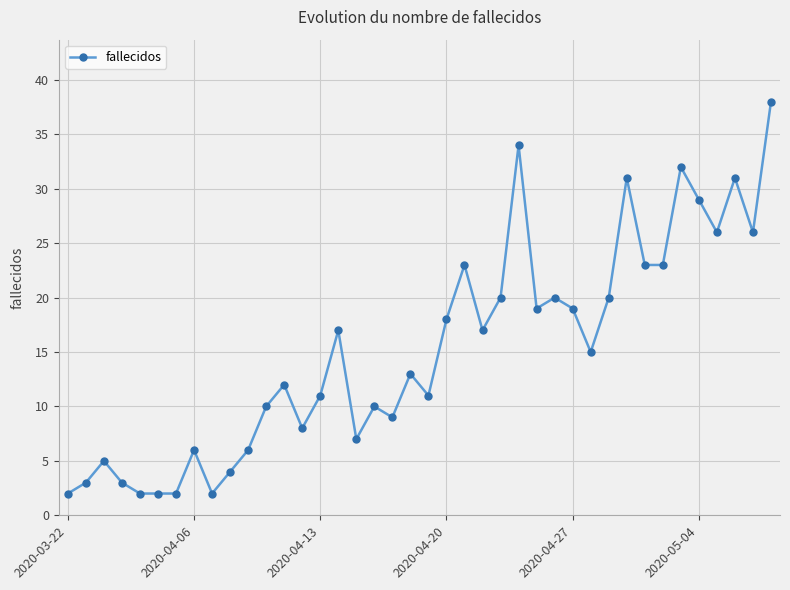

True or false: there are more than 1 points higher than both neighbors.

True